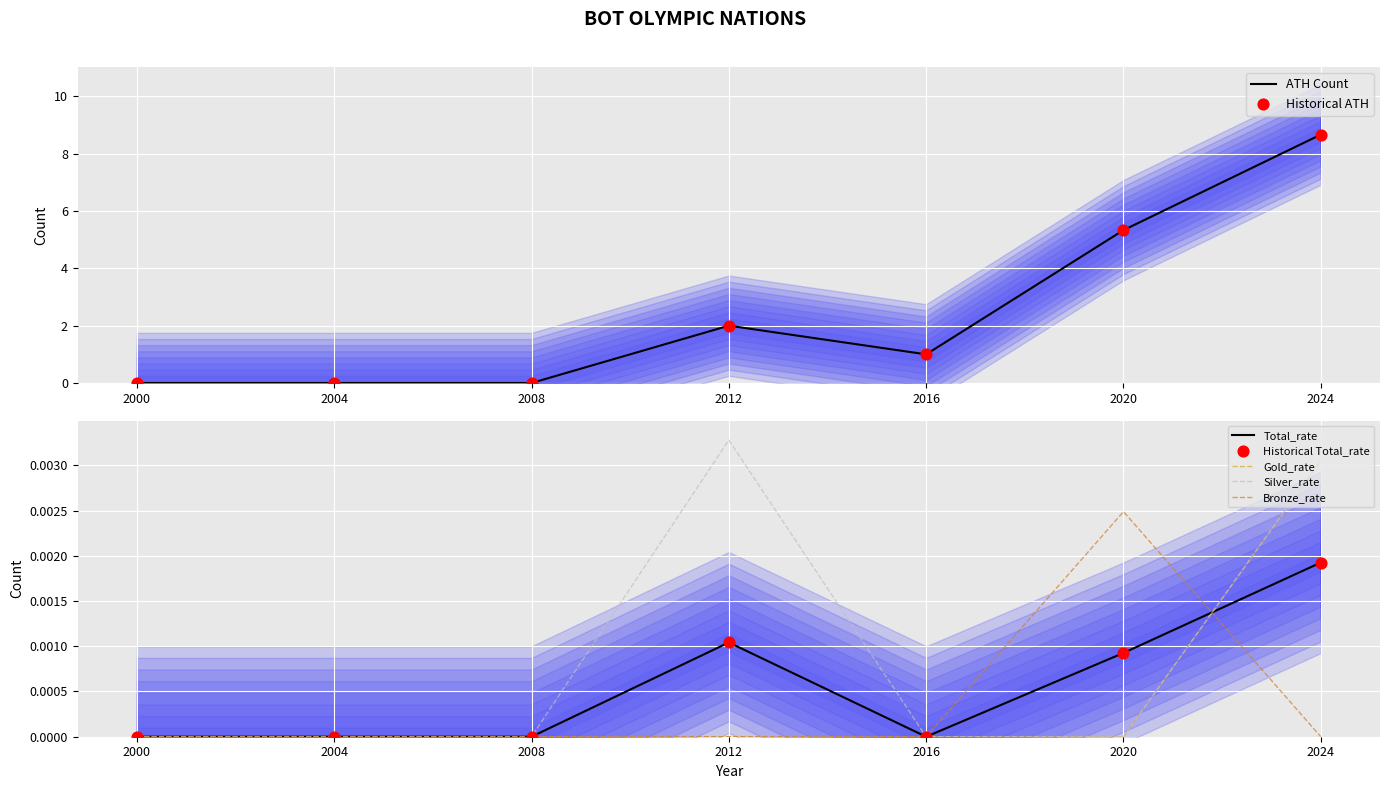

What is the total value across all series at 2012?

2.0